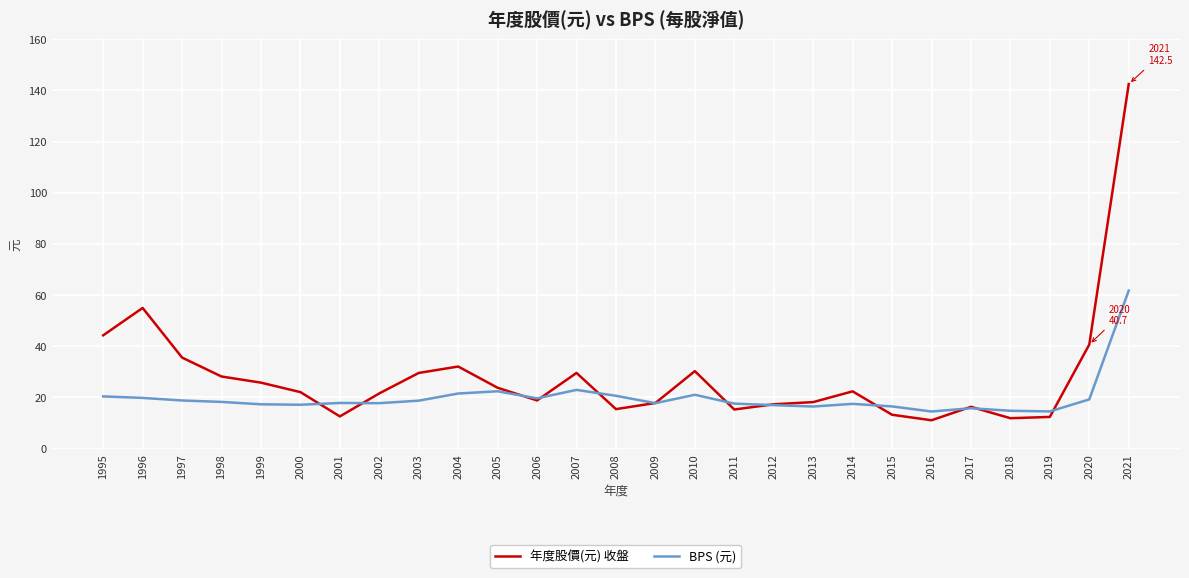

What is the smallest value displayed?

11.1